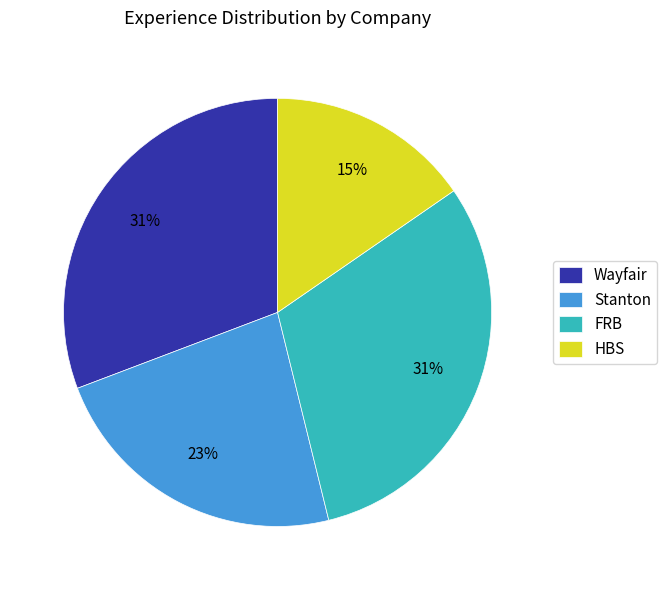

How many slices are in this pie chart?

4